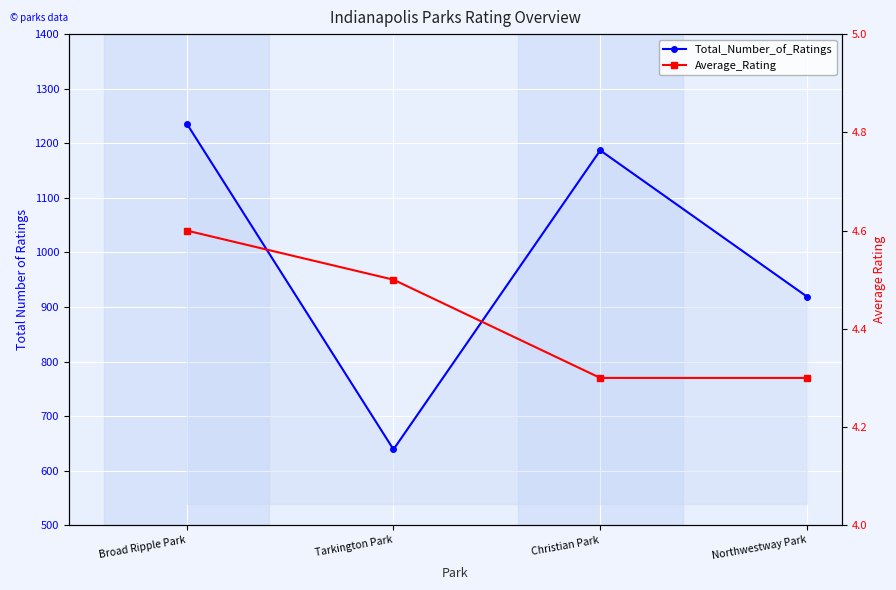

The Total_Number_of_Ratings series shows 1236.0 at Broad Ripple Park. True or false?

True